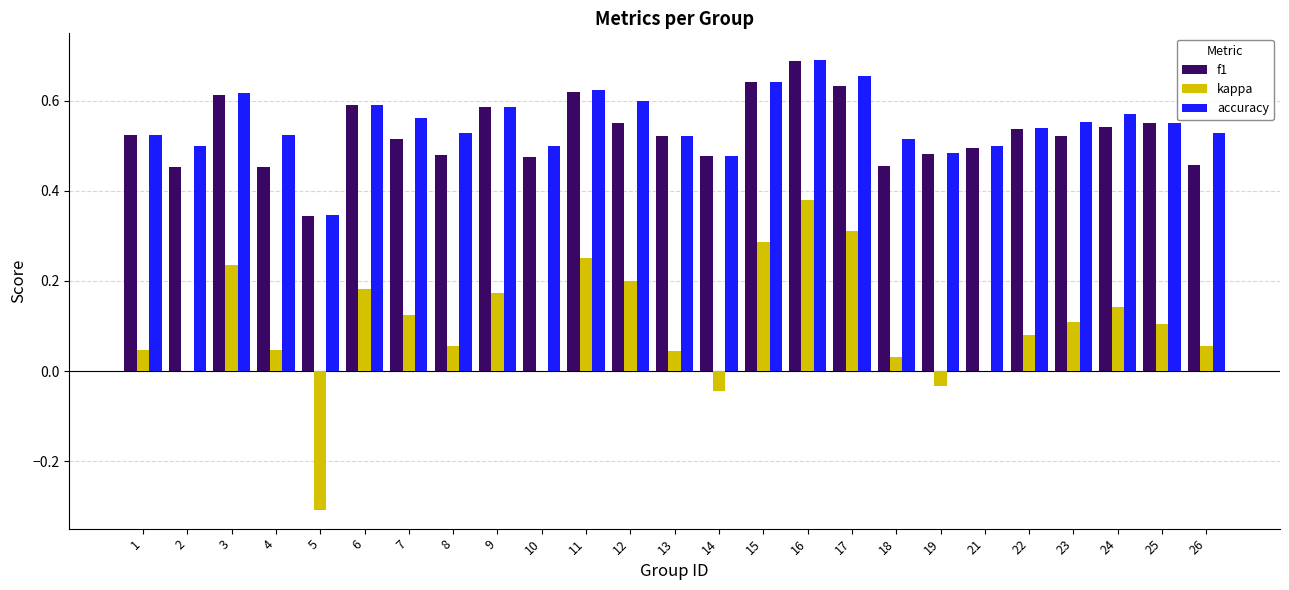

How many groups of bars are there?

25